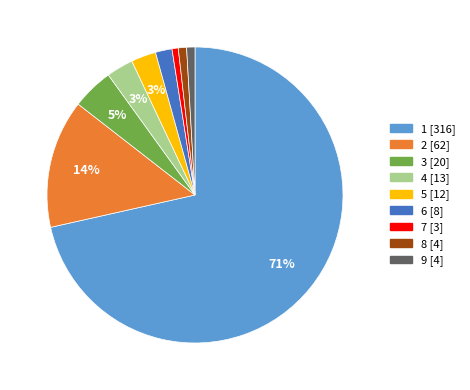

Is there any slice that represents more than half of the pie?

Yes